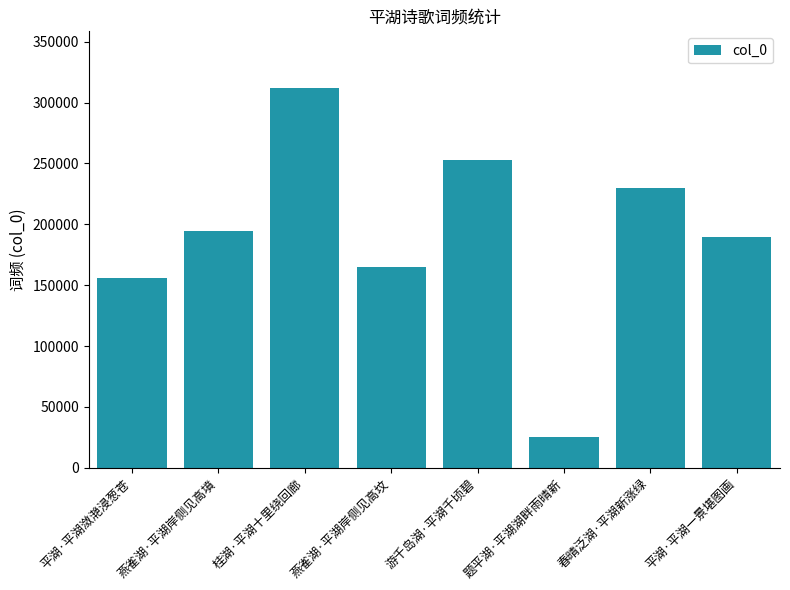

The chart shows a value of 274725 at 燕雀湖·平湖岸侧见高坟. True or false?

False